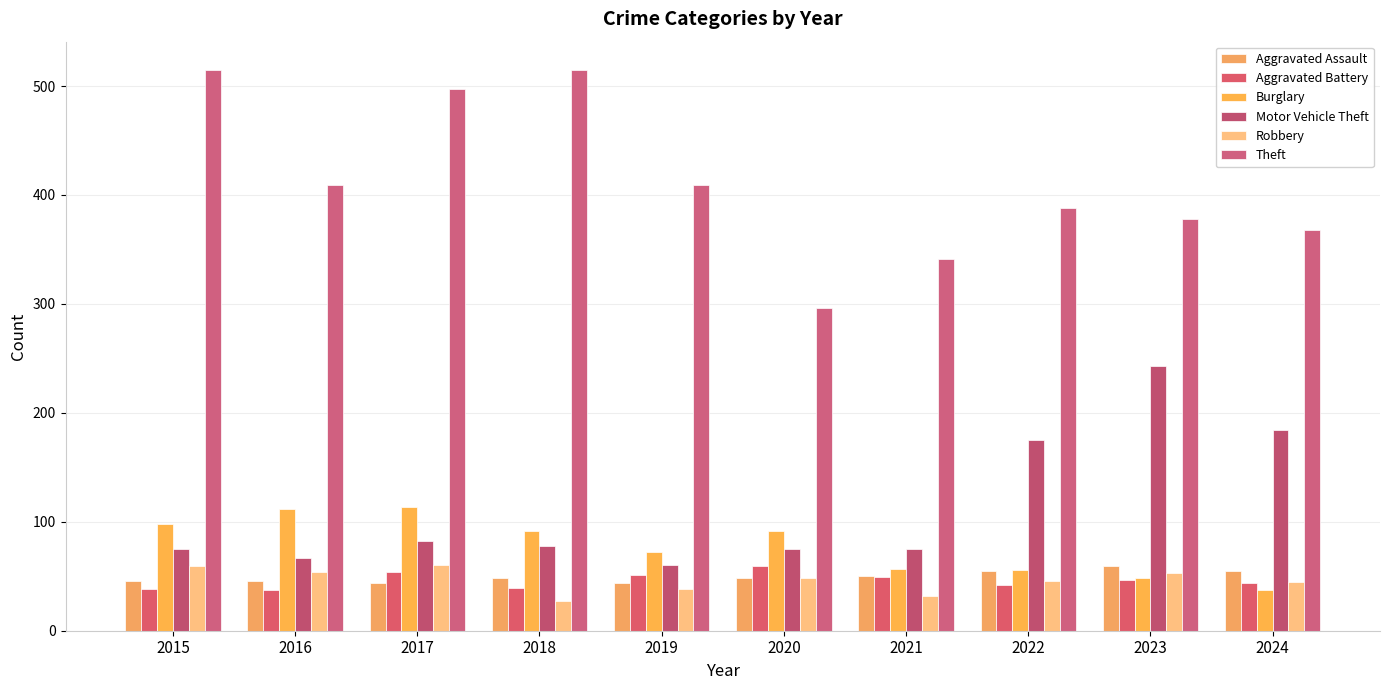

At which category does the chart reach its minimum across all series?

2018